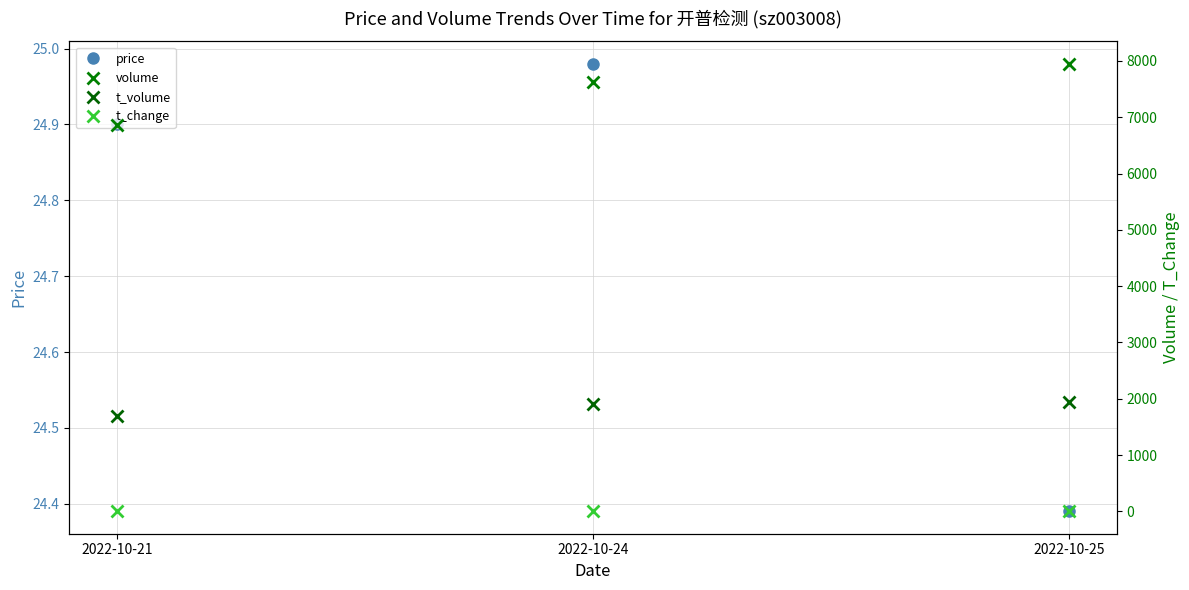

The t_volume series shows 1910.0 at 2022-10-24. True or false?

True